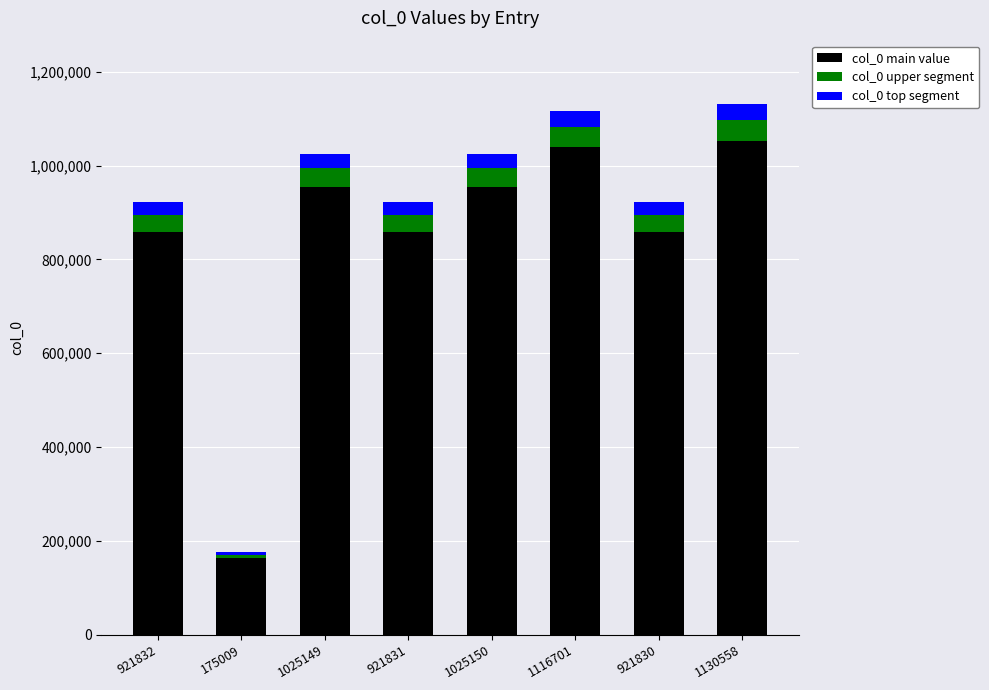

What is the sum of the col_0 main value values at 921832 and 175009?

1020062.1